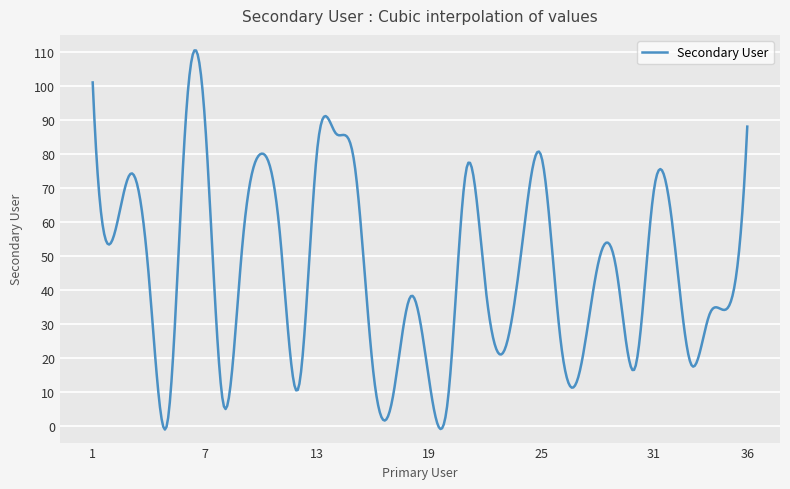

What is the greatest value displayed?

110.4